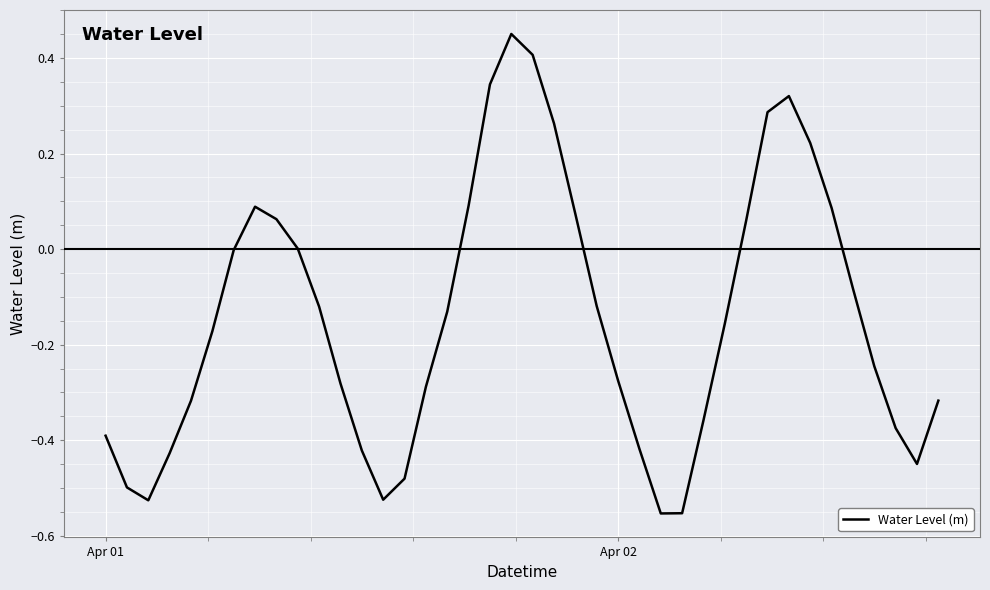

Does the chart have visible grid lines?

Yes